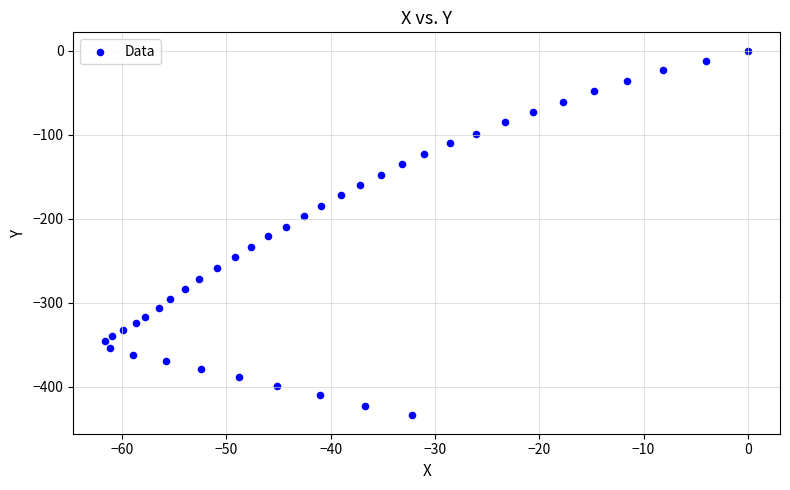

What is the range of Y values (max minus min)?

434.0